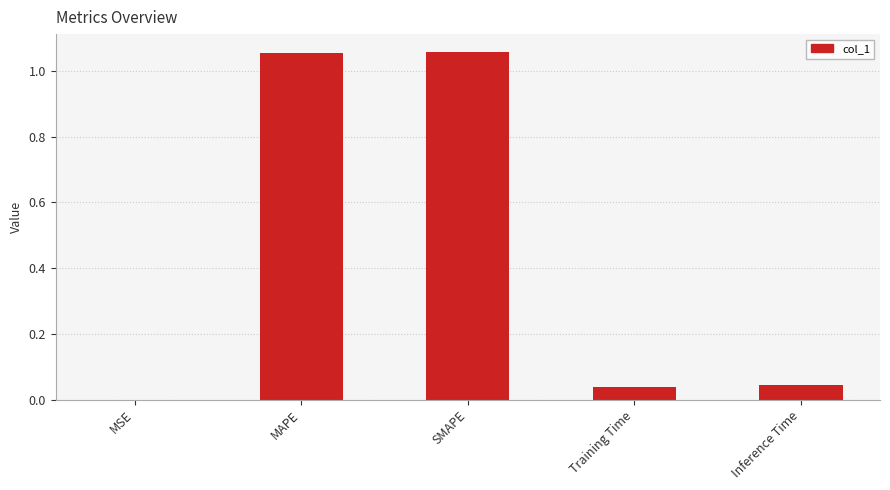

Between MAPE and Inference Time, which is larger?

MAPE